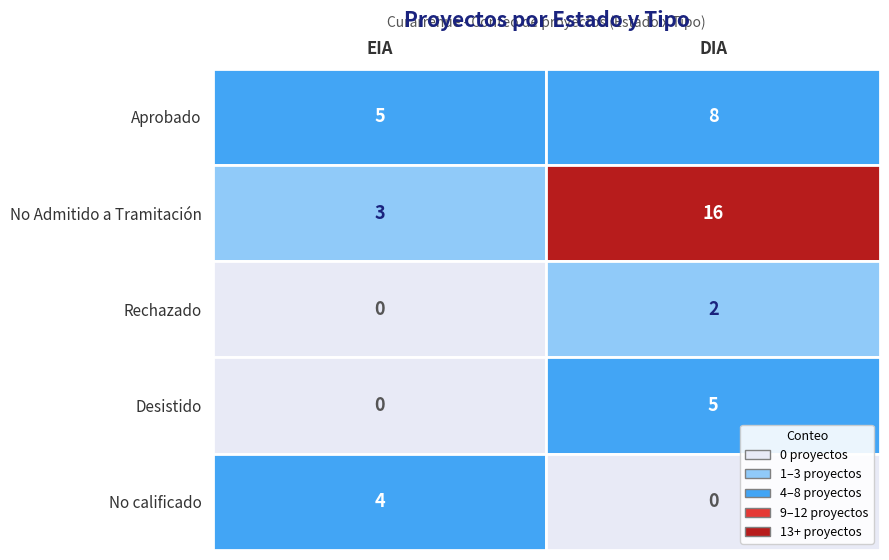

Rank the series by their maximum value, from highest to lowest.

No Admitido a Tramitación, Aprobado, Desistido, No calificado, Rechazado